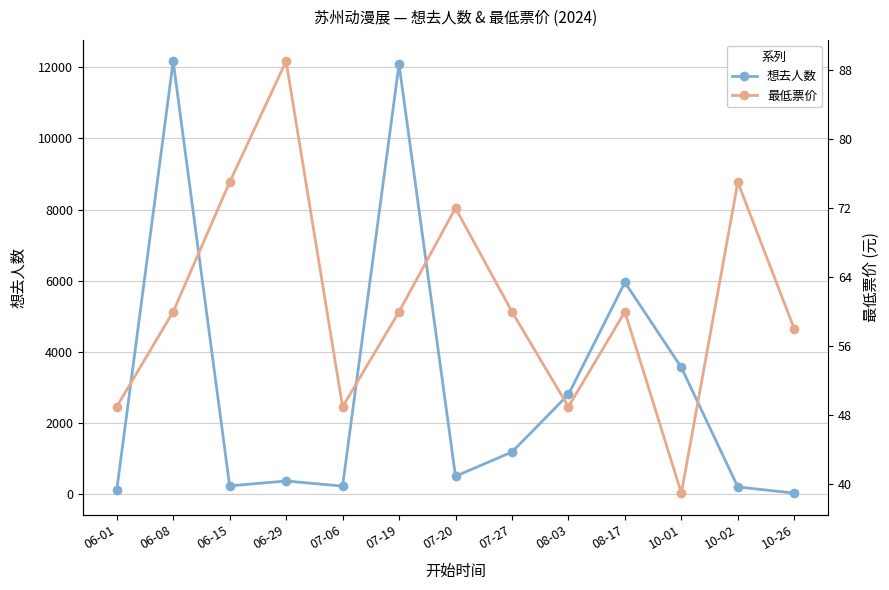

At how many categories does at least one series exceed 8285?

2